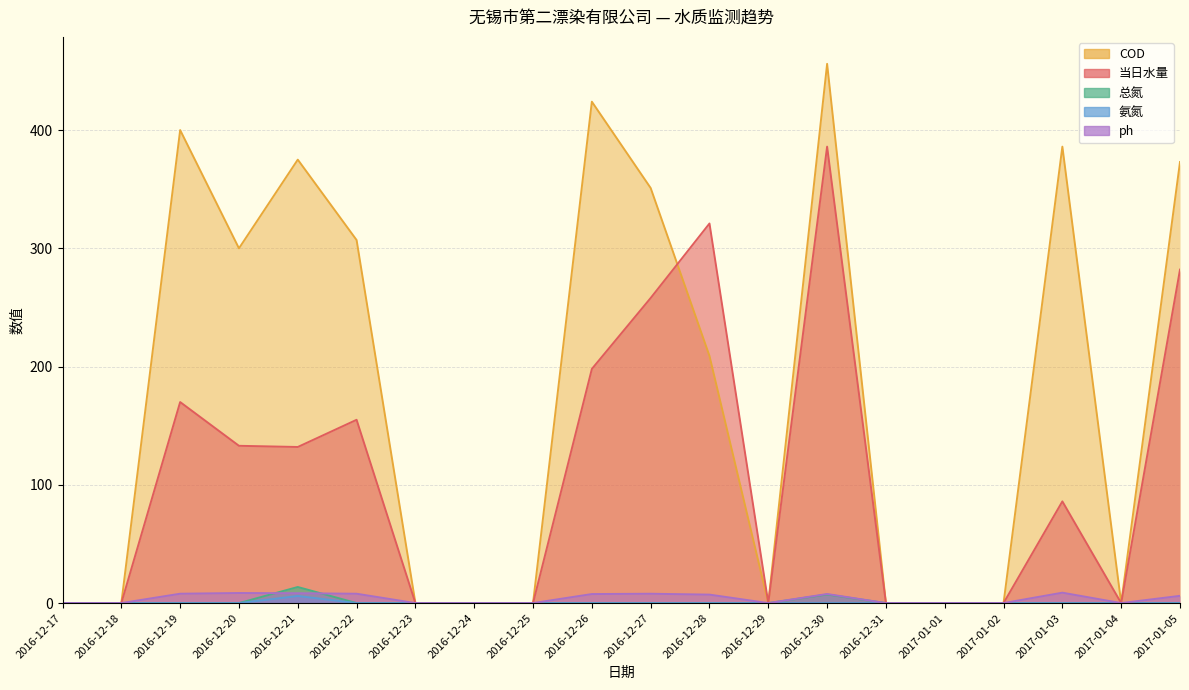

What is the sum of the 当日水量 values at 2016-12-19 and 2016-12-30?

556.0